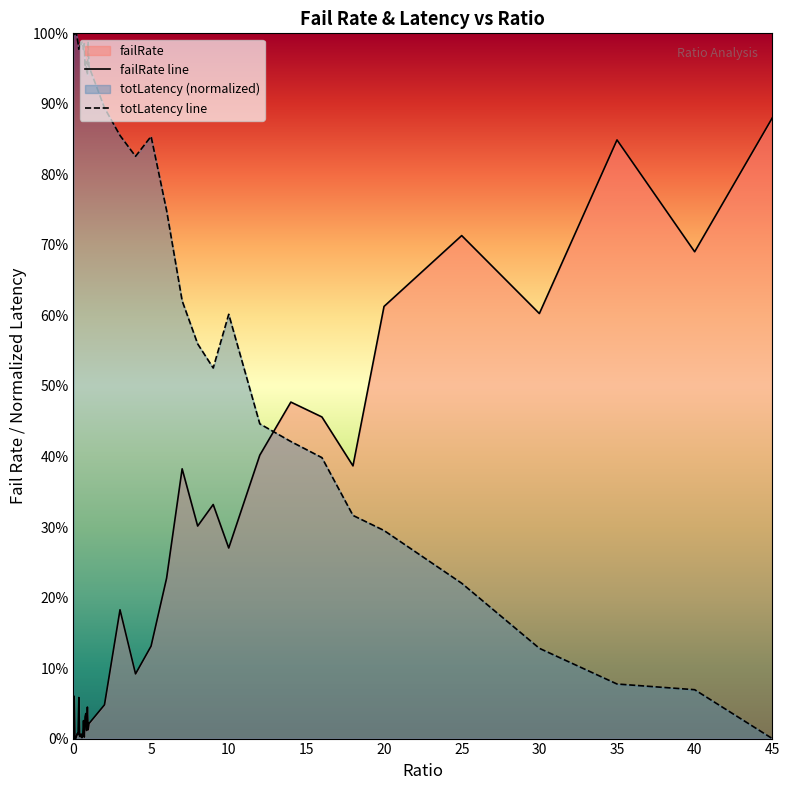

Does the chart display data point markers on the line(s)?

No